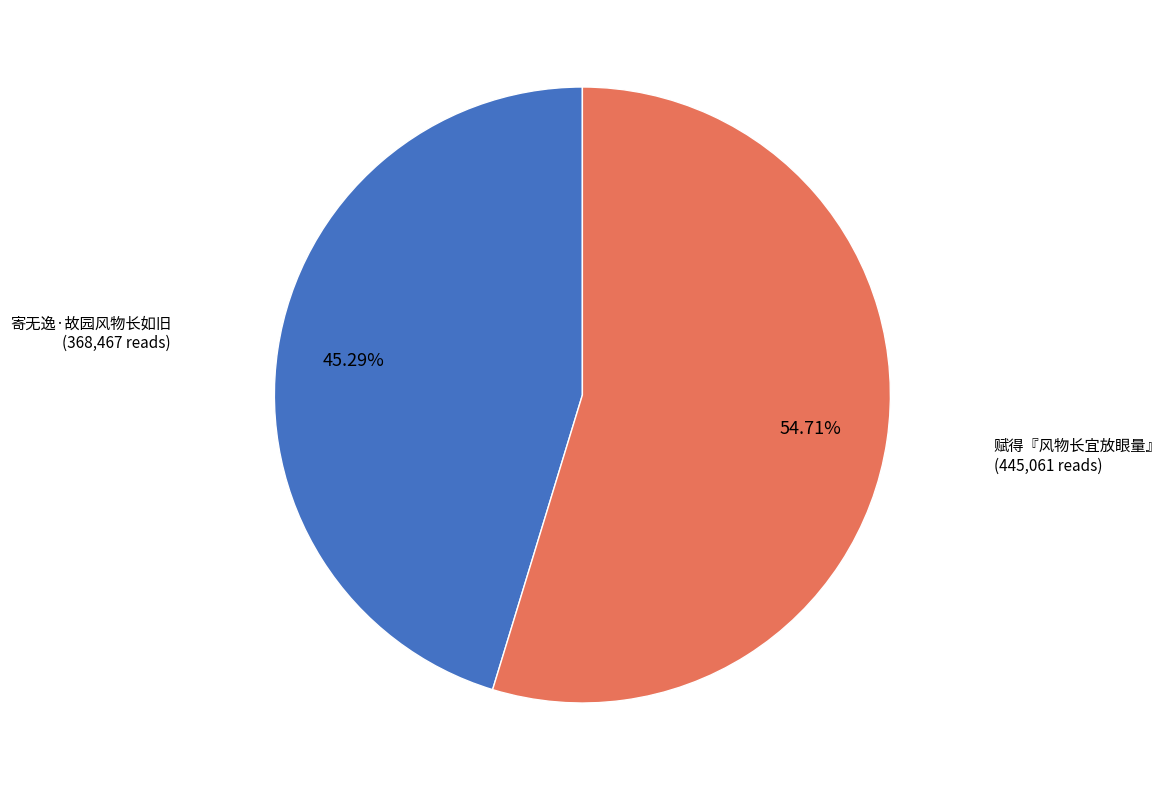

How many slices are in this pie chart?

2